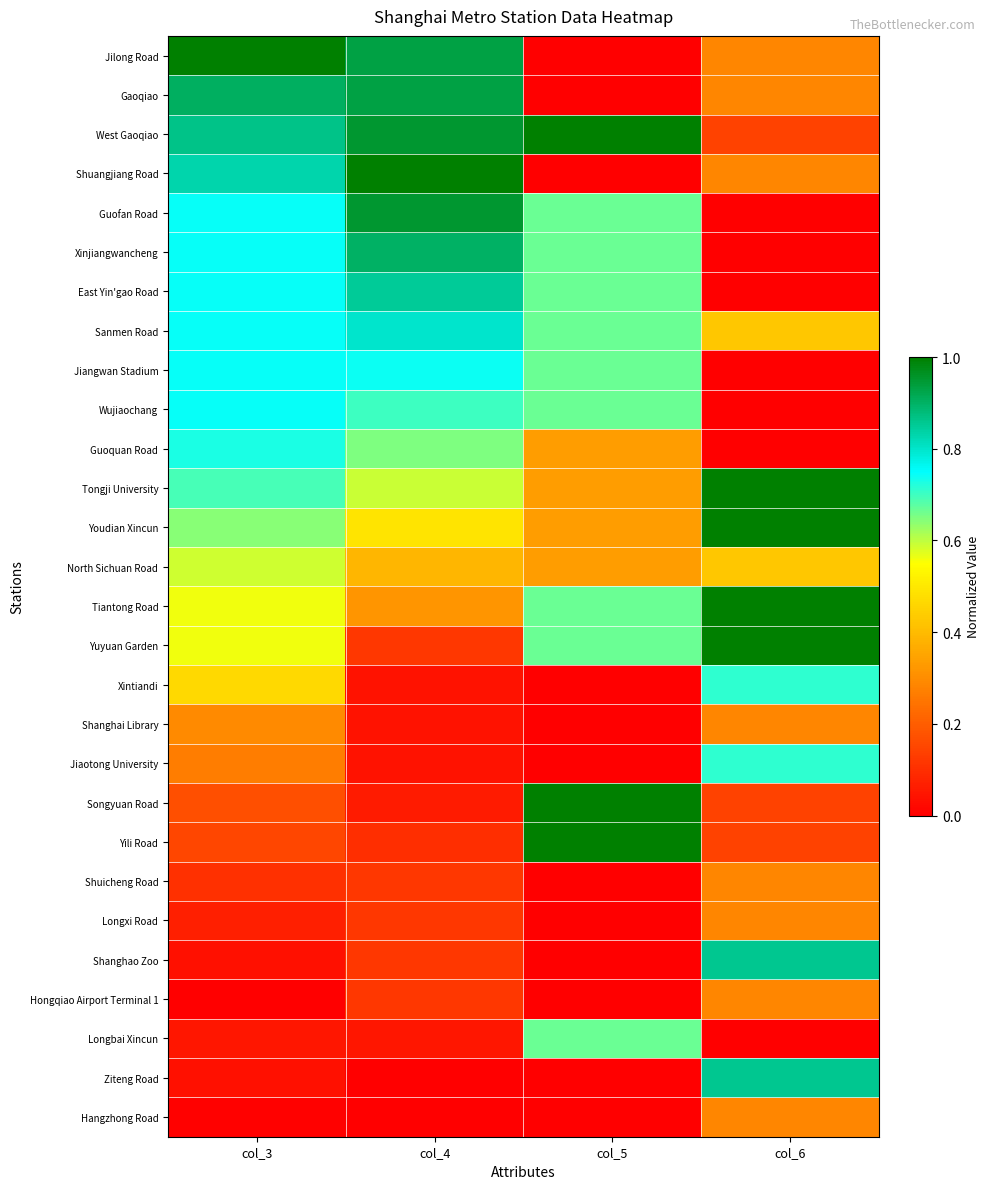

What is the maximum value shown in the chart?

1.0